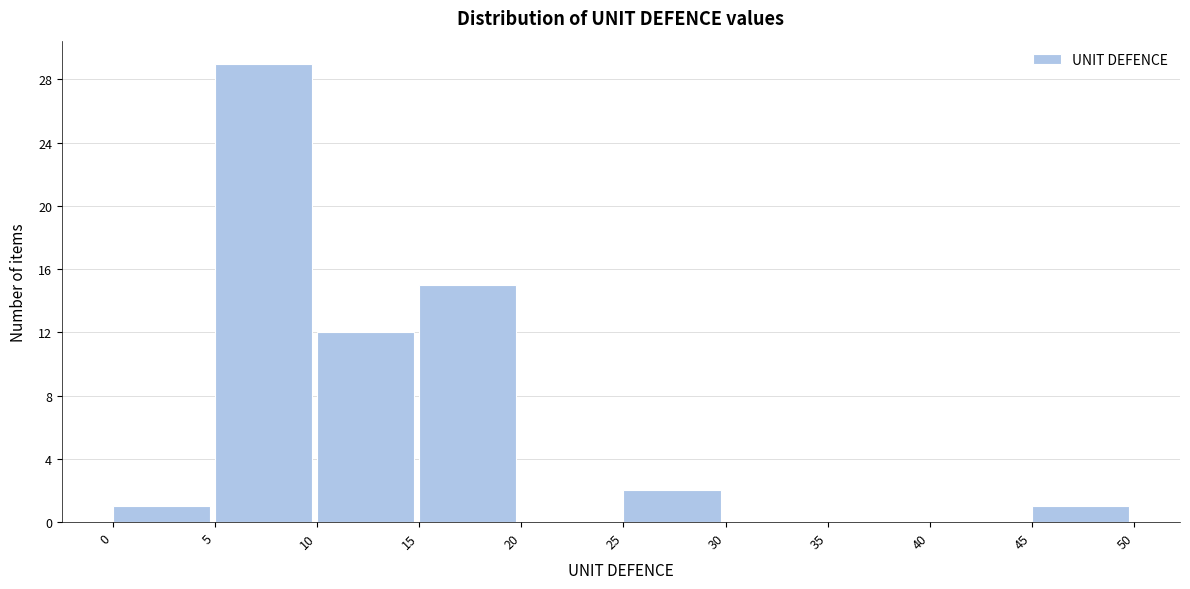

Reading left to right, list every bar in this chart as the range it spans on the x-axis followed by its height. The values are not printed on the chart, so give them approximately, as read against the axis.

0 to 5: 1
5 to 10: 29
10 to 15: 12
15 to 20: 15
20 to 25: 0
25 to 30: 2
30 to 35: 0
35 to 40: 0
40 to 45: 0
45 to 50: 1